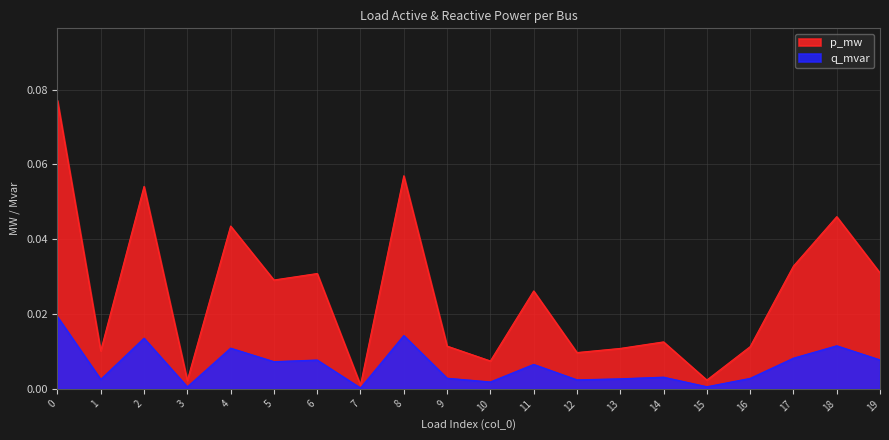

True or false: p_mw has a value of 0.0 at 15.

False